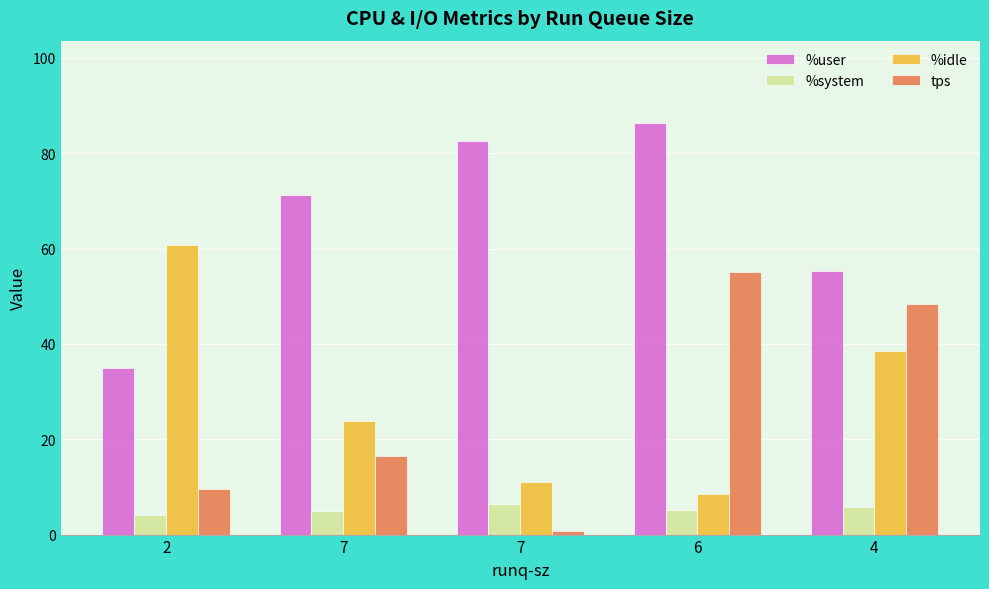

How many values in the %user series are below 71?

2